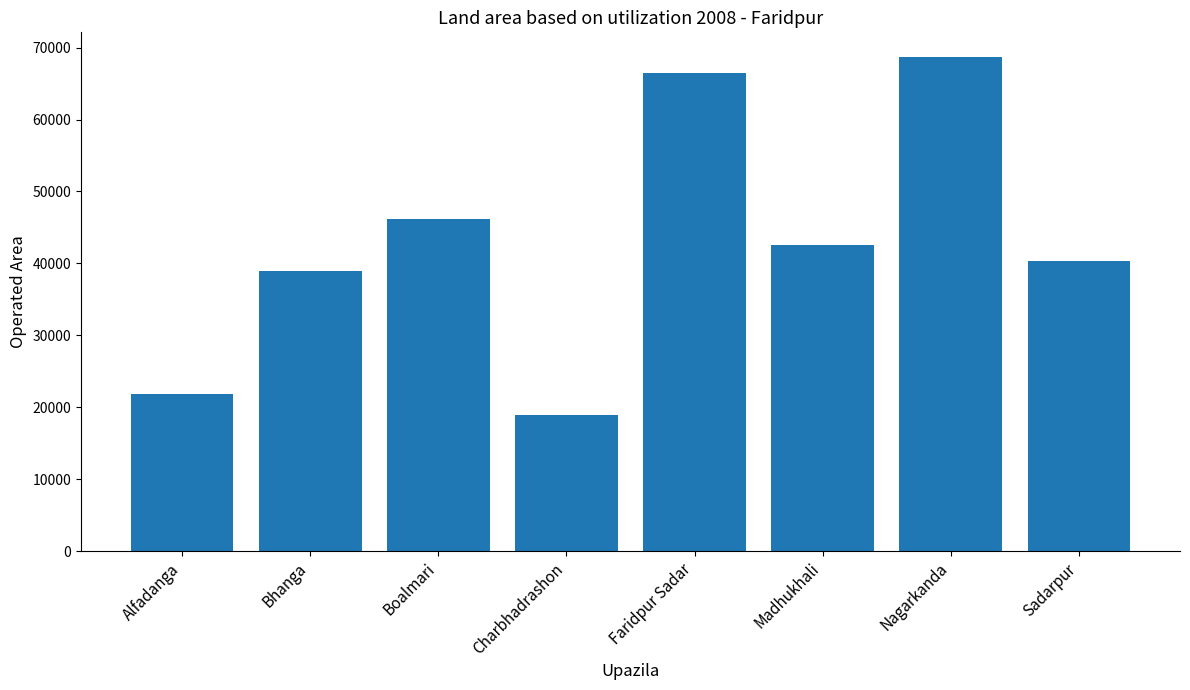

What is the difference between the maximum and minimum values?

49767